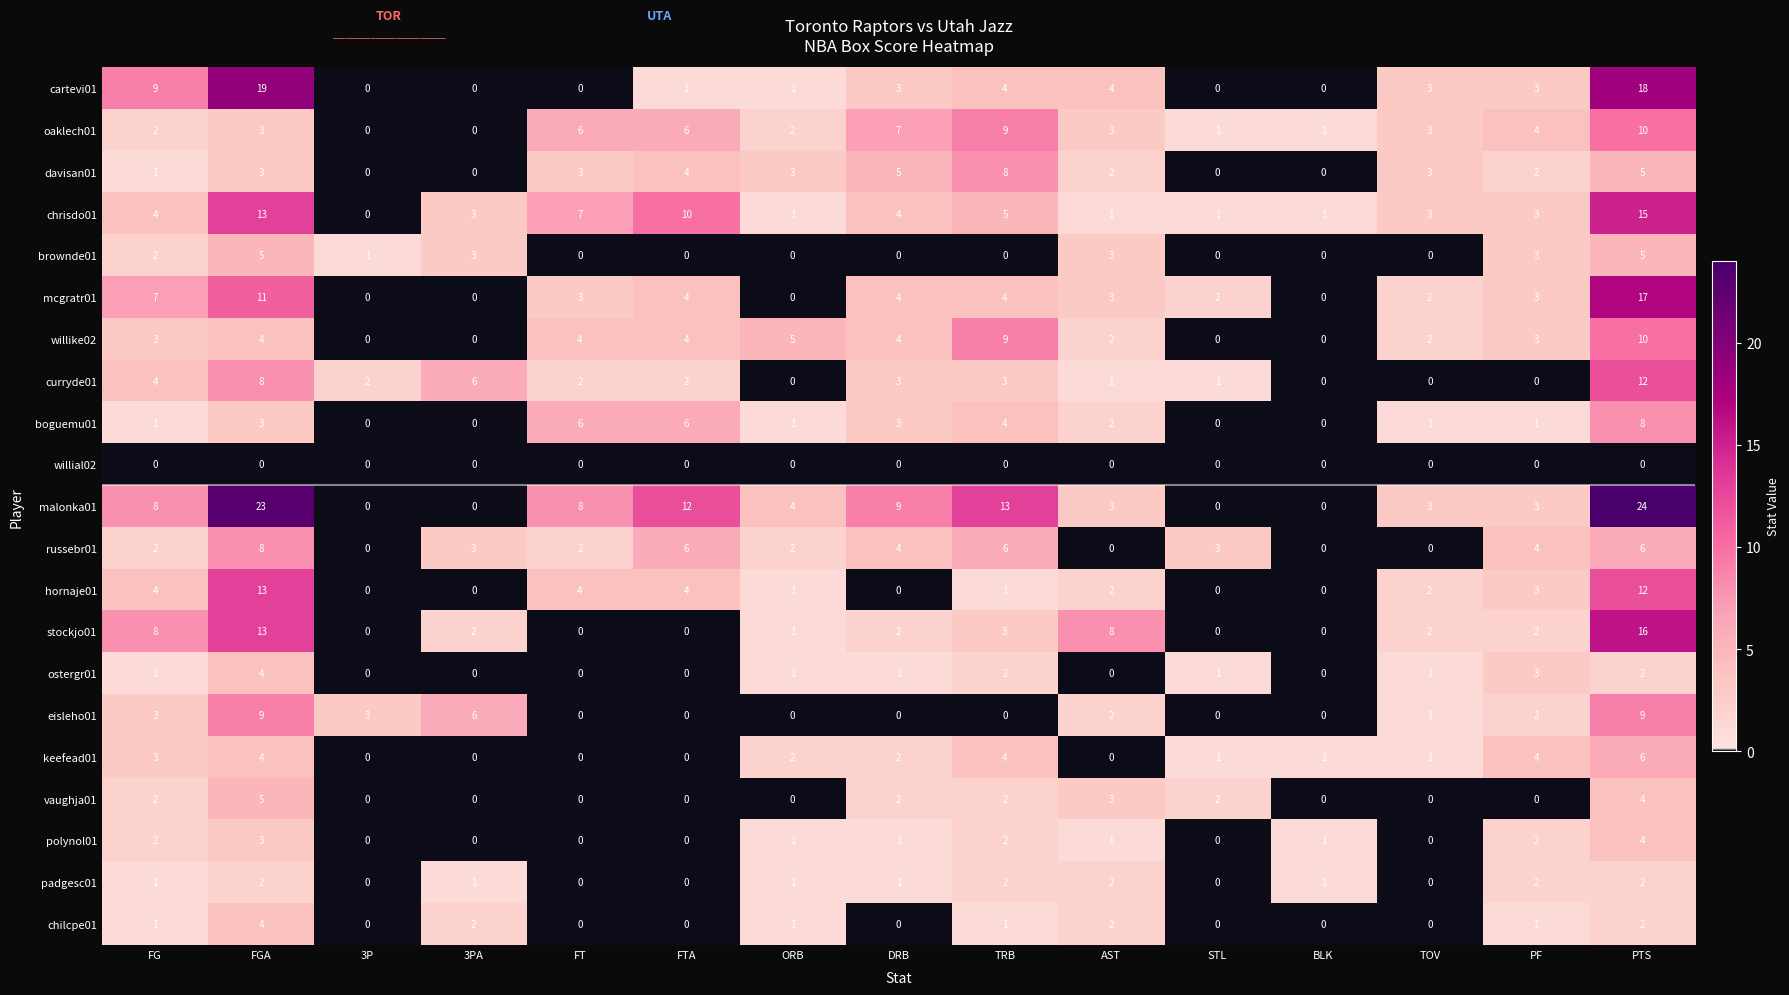

At which category does the chart reach its peak across all series?

PTS